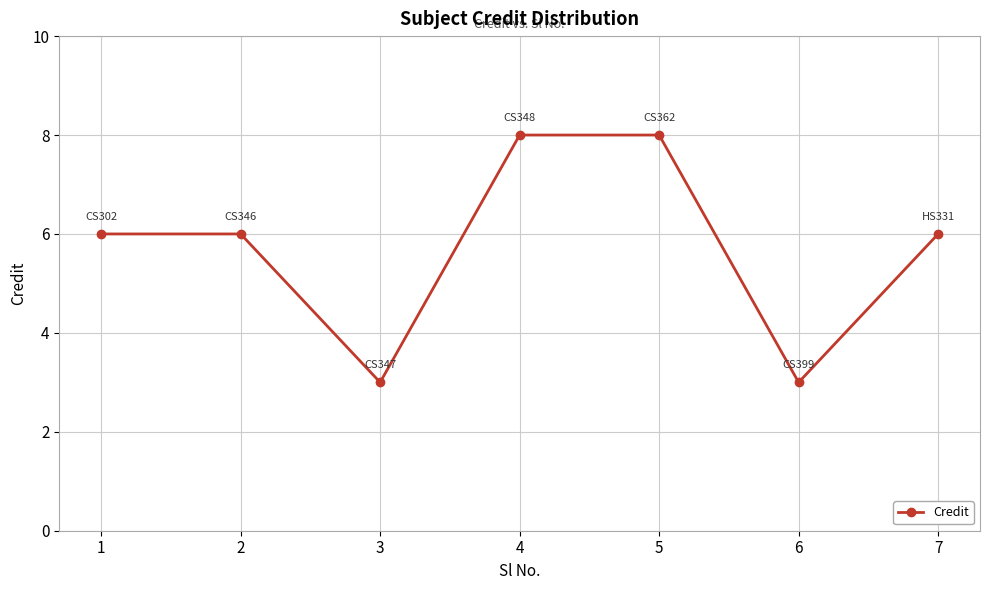

What is the change in value from 3 to 7?

+3